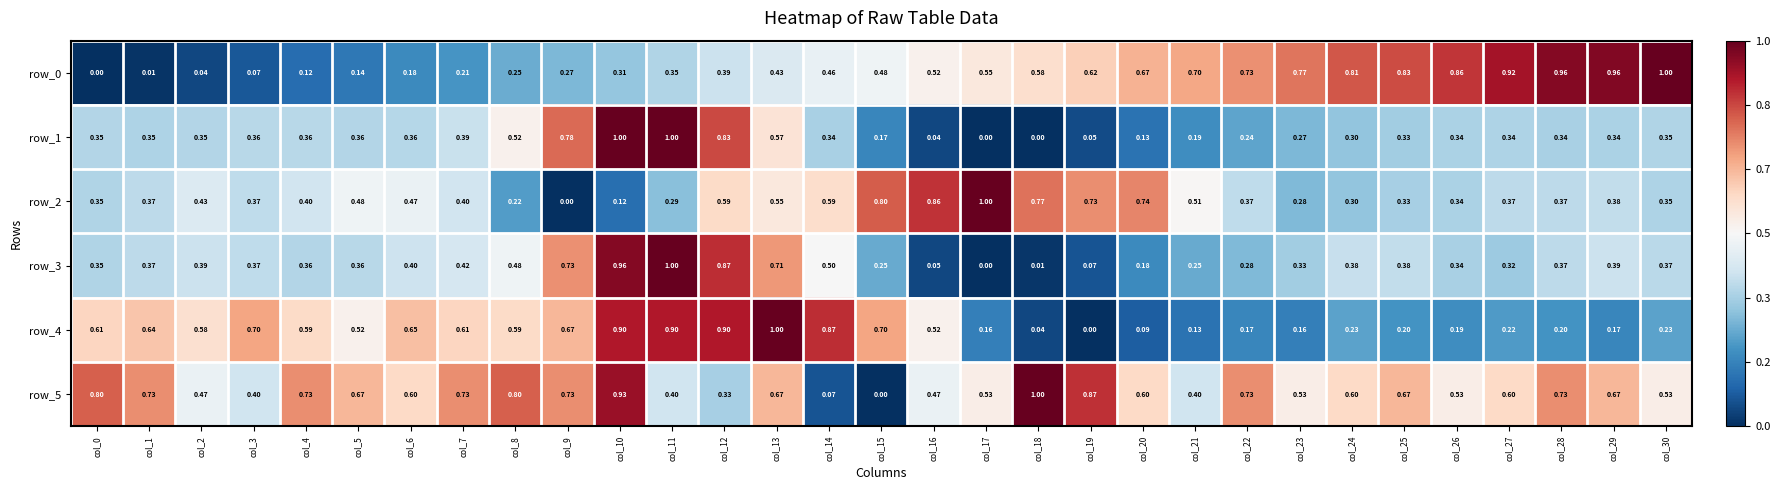

What is the maximum value shown in the chart?

1.0